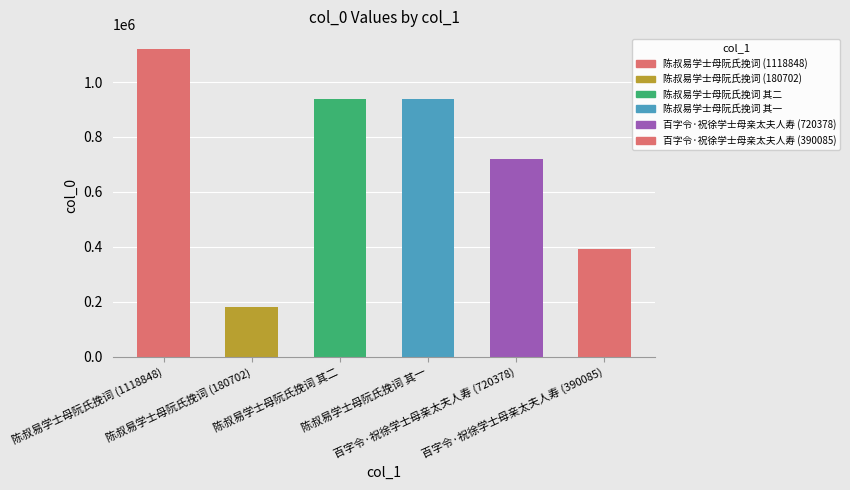

The value at 陈叔易学士母阮氏挽词 其二 is 1529201. True or false?

False